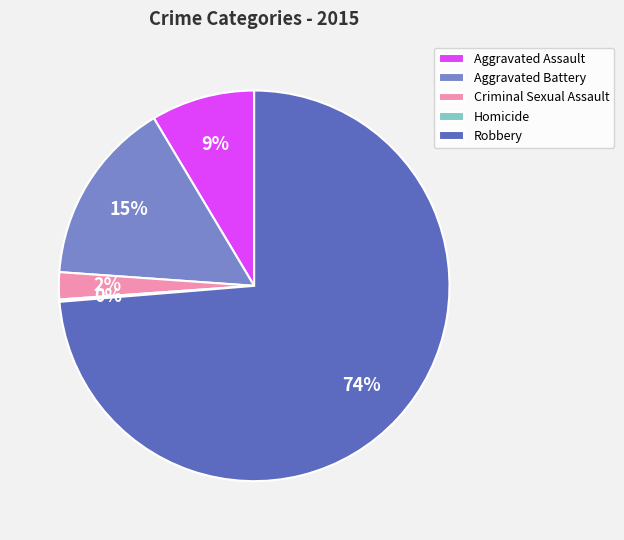

What percentage is the Aggravated Battery slice, to the nearest percent?

15%